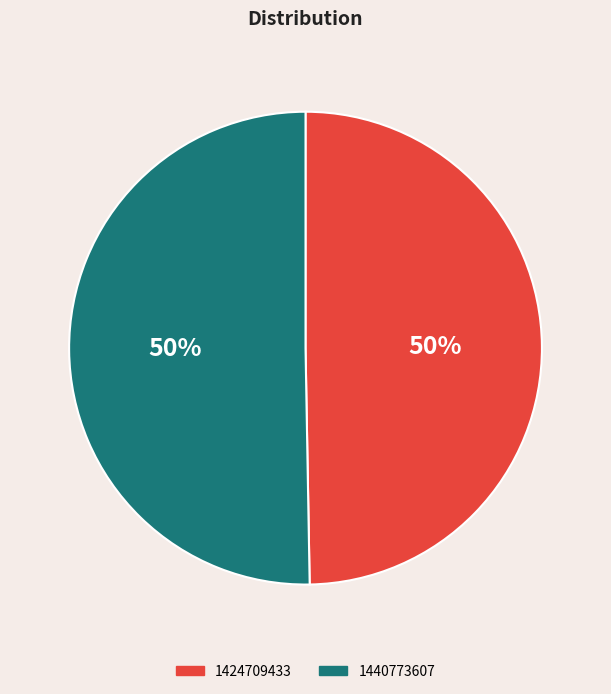

Is the sum of 1424709433 and 1440773607 greater than half?

Yes